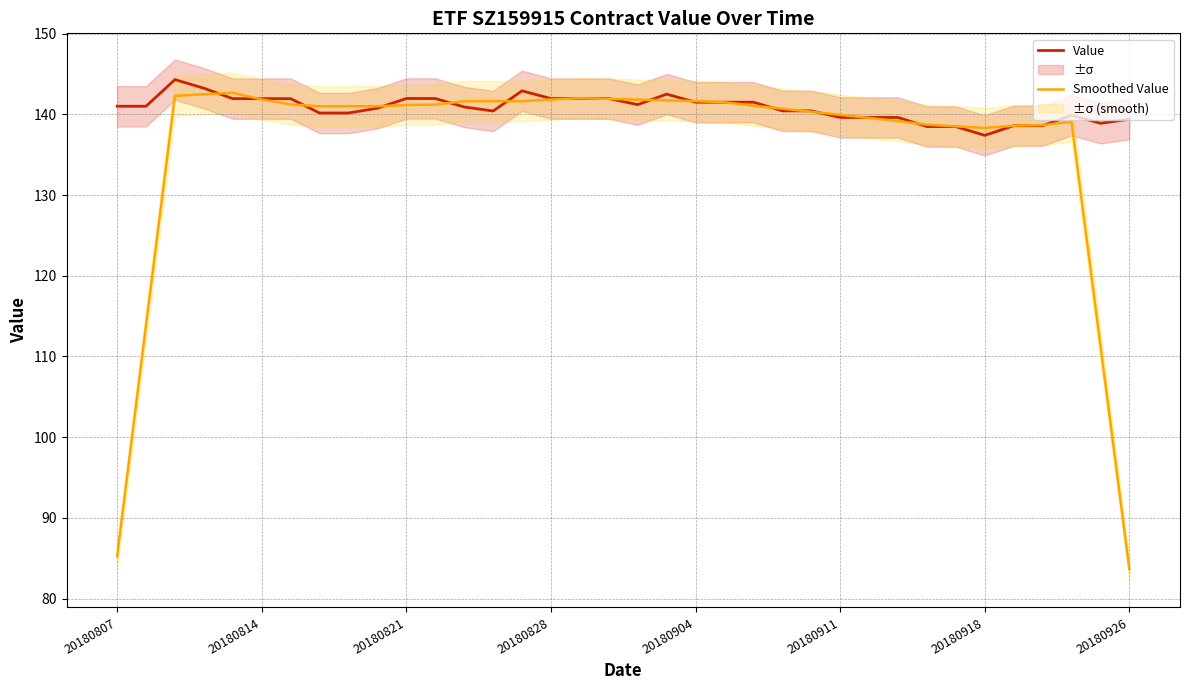

Read the Smoothed Value value at 34.

111.4